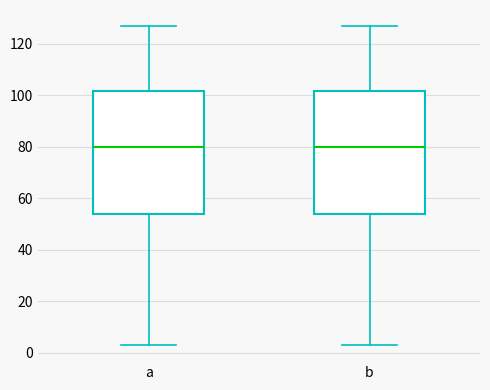

Where does the median line of the box for a sit on the y-axis? The values are not printed on the chart, so give them approximately, as read against the axis.

80